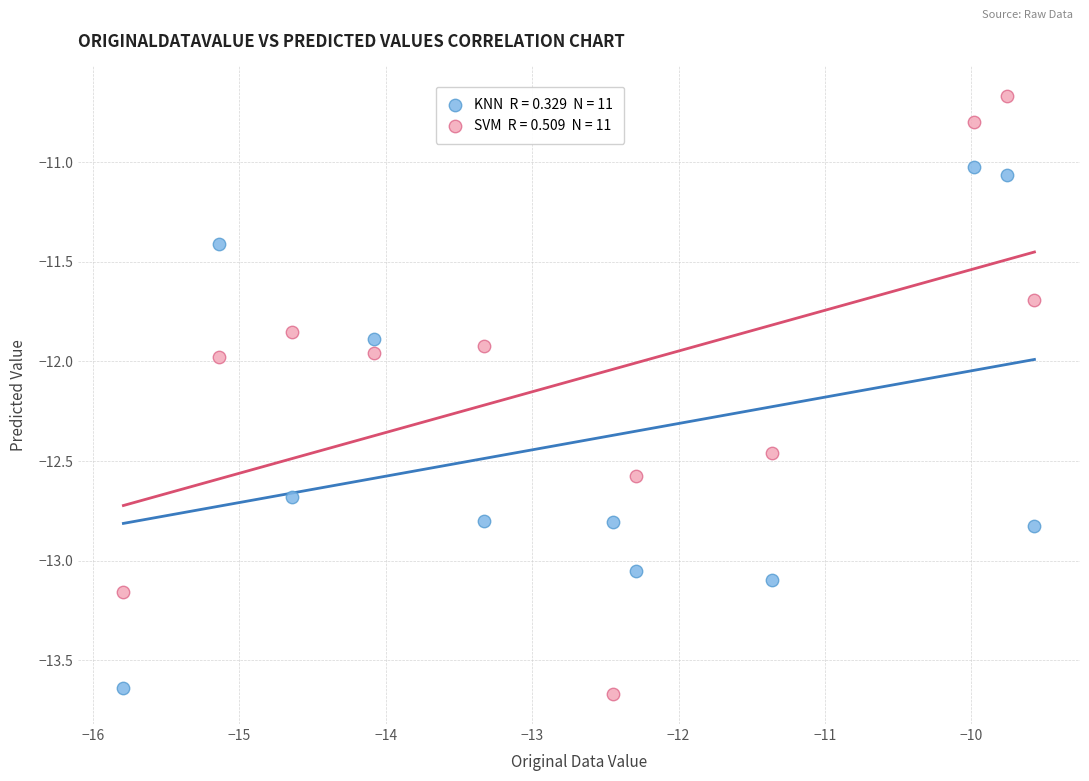

Across all data points, what is the range of Y values (max minus min)?

3.0